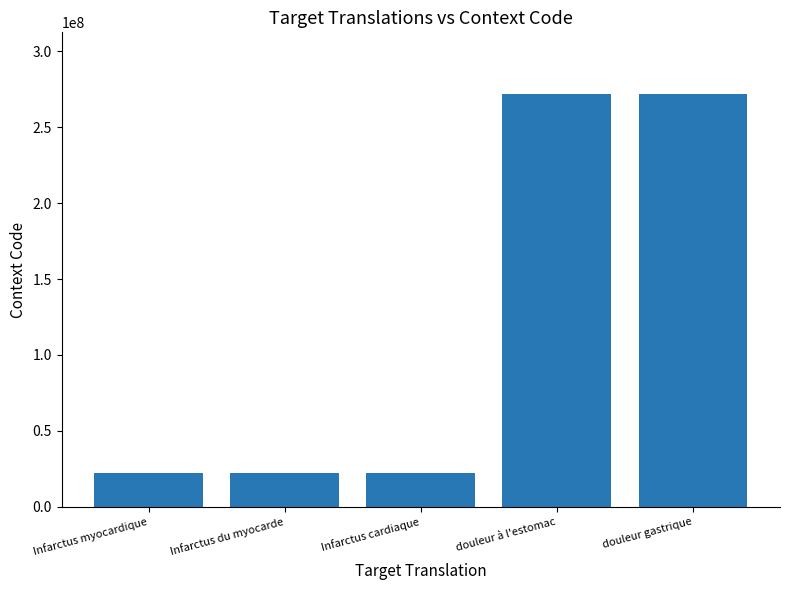

How many values are between 22298006 and 271681002?

5